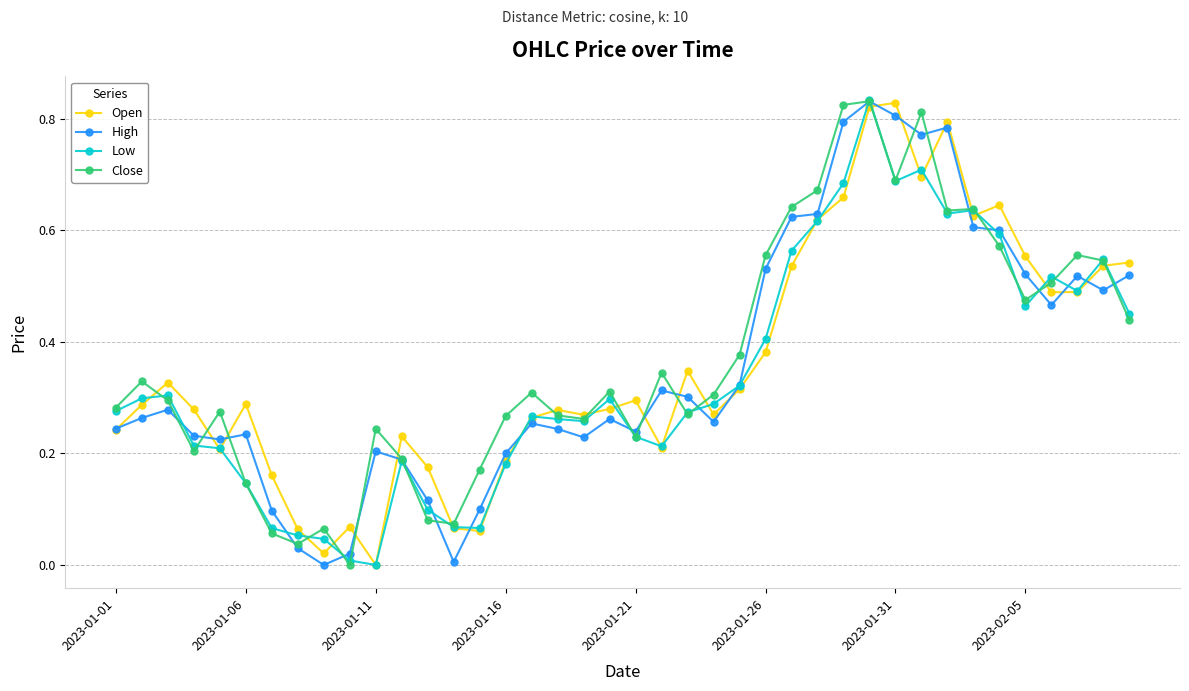

True or false: Close has more than 1 interior local peaks.

True